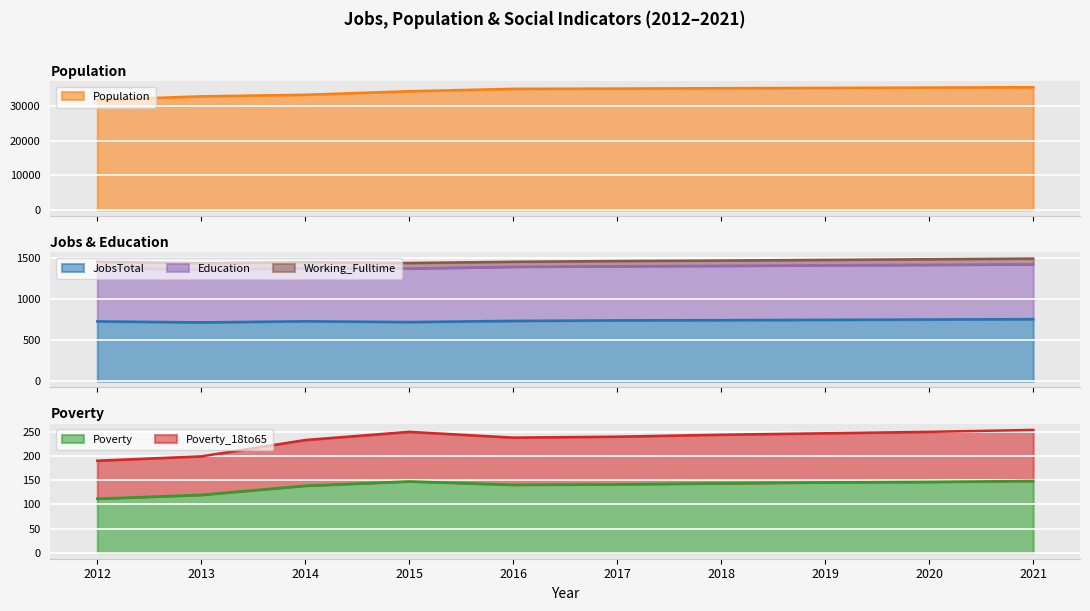

Where is the first local minimum for Poverty_18to65?

2016